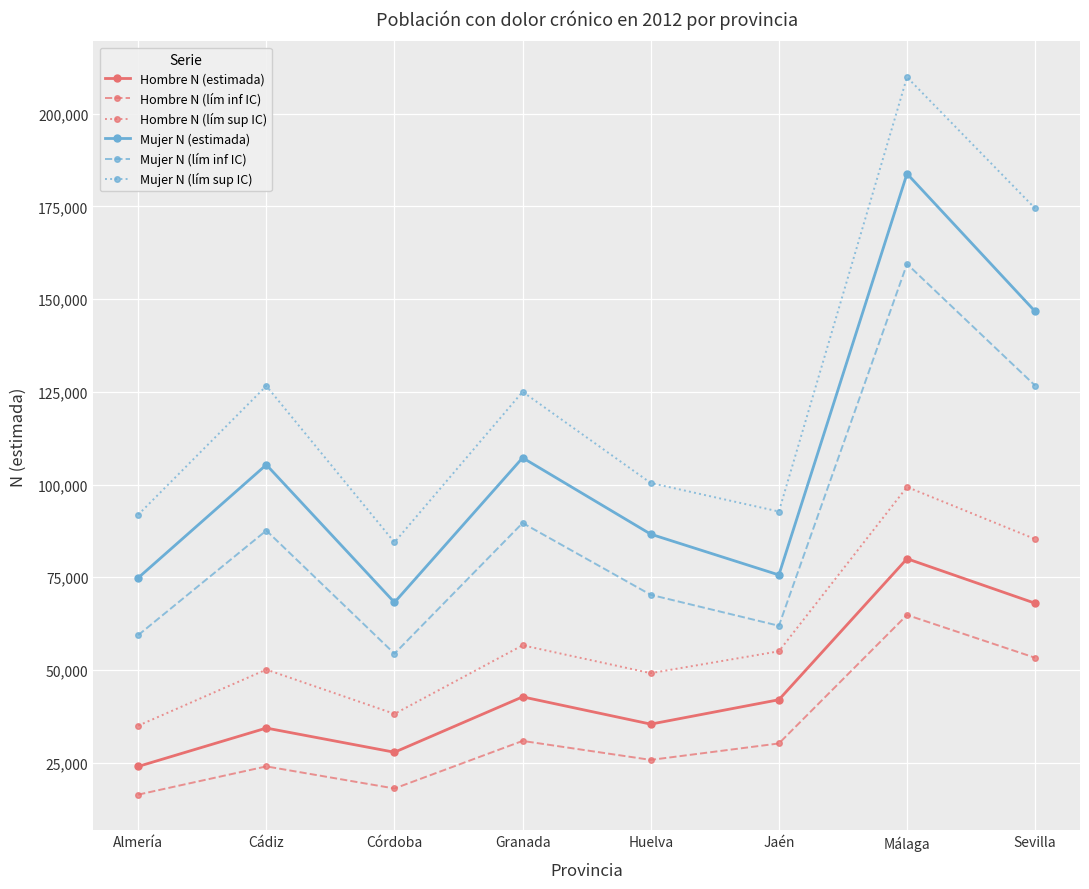

True or false: Mujer N (lím sup IC) and Hombre N (estimada) intersect in this chart.

False